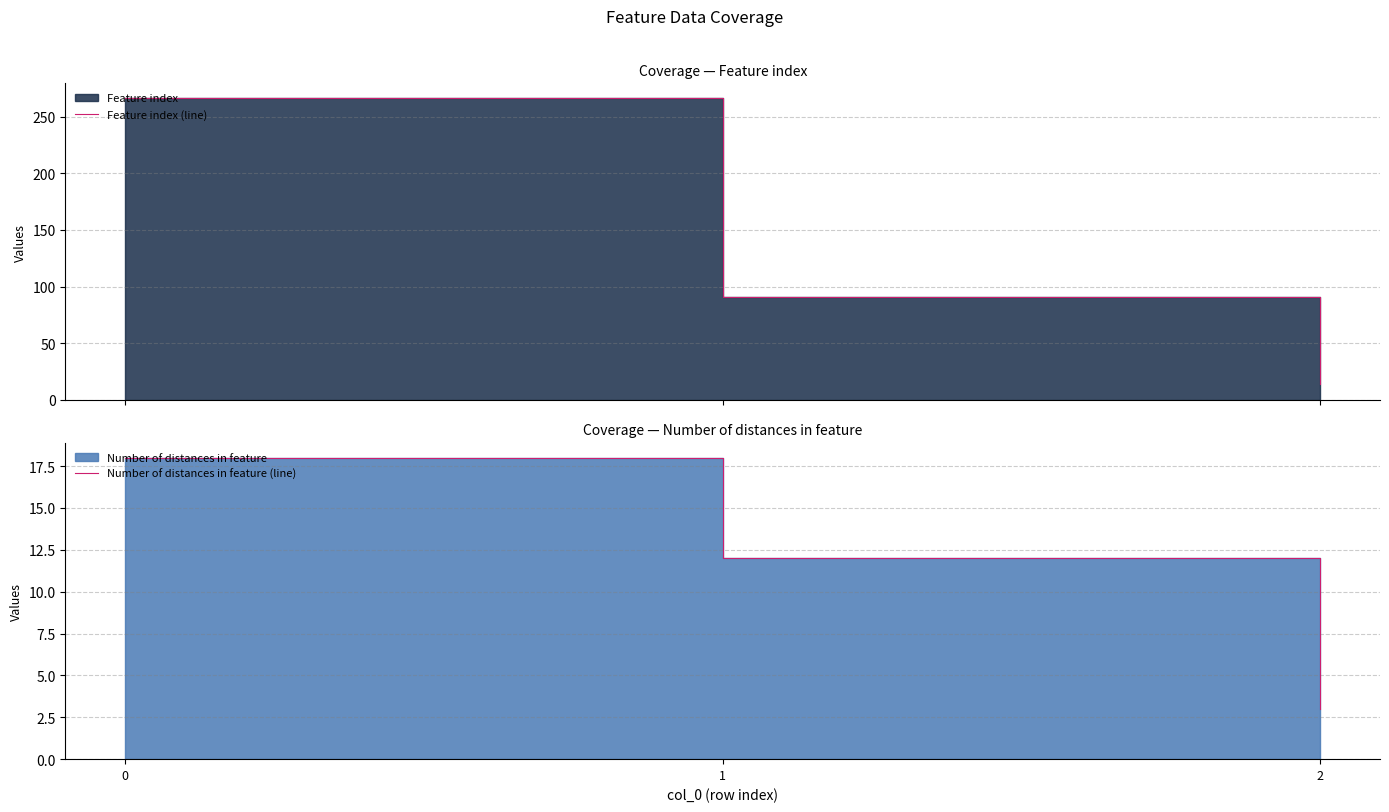

The value of Number of distances in feature (line) at 0 is 4. True or false?

False